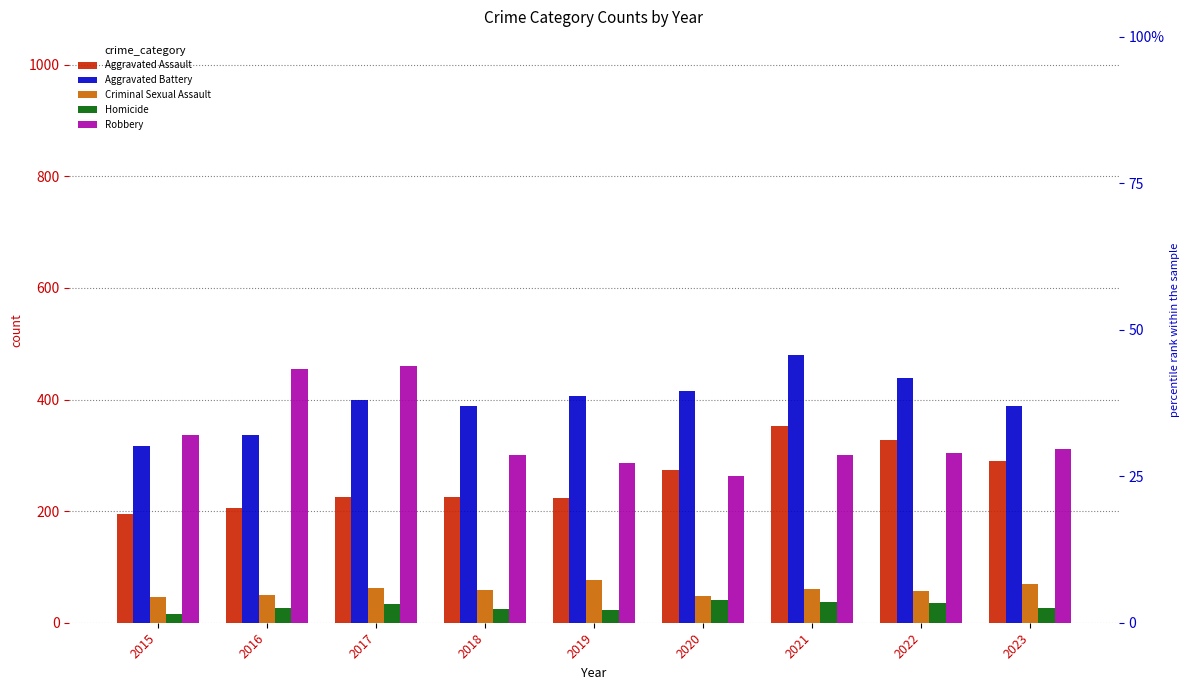

Which category has the highest value in the Criminal Sexual Assault series?

2019